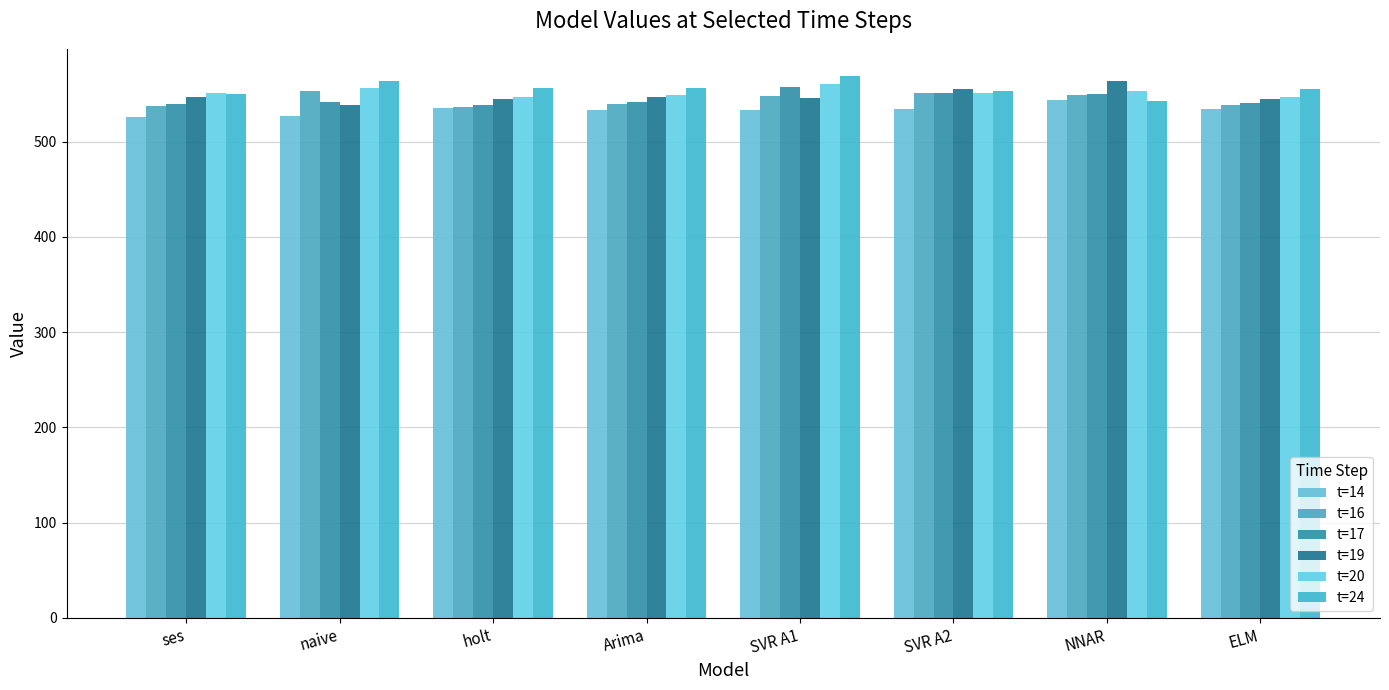

How many bars are there in total?

48